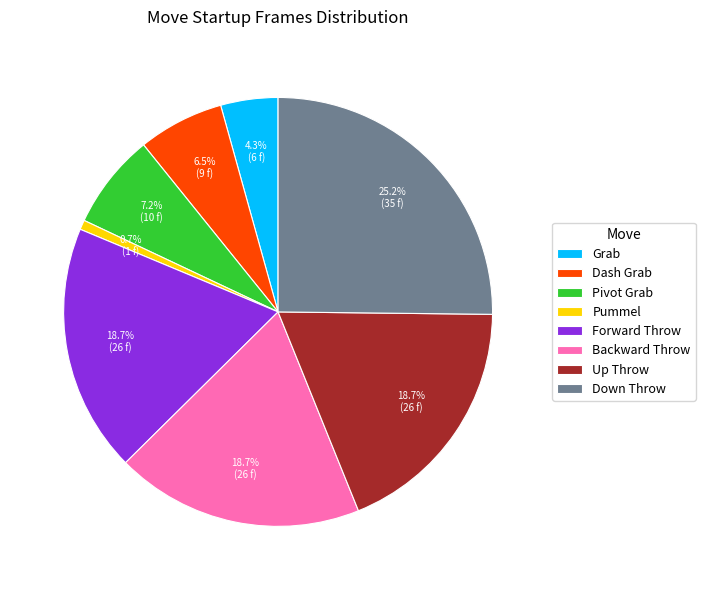

Between Dash Grab and Forward Throw, which is larger?

Forward Throw